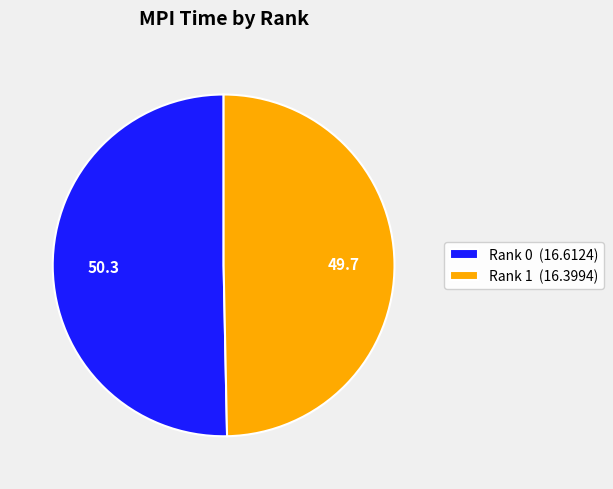

Is there any slice that represents more than half of the pie?

Yes